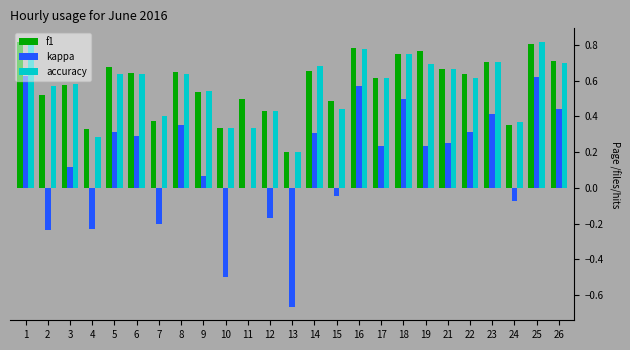

How many categories are shown in the chart?

25